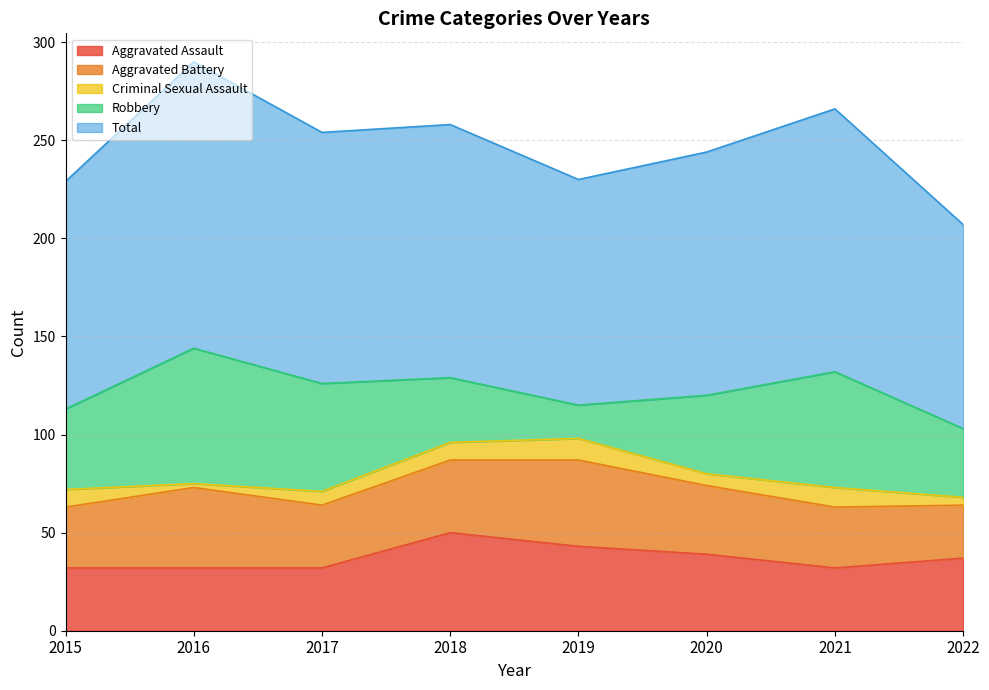

True or false: Robbery and Criminal Sexual Assault intersect in this chart.

False